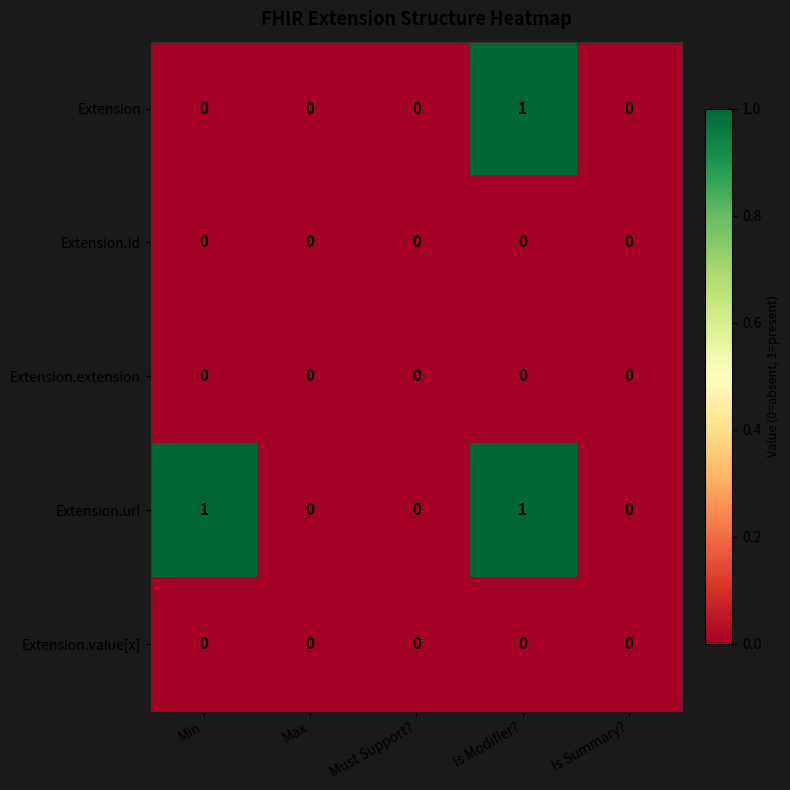

Which series has the largest total across all categories?

Extension.url